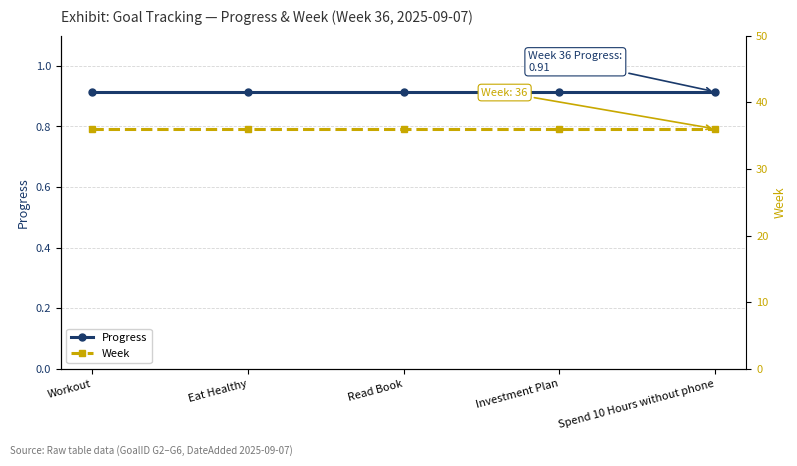

Which series has the largest total across all categories?

Week